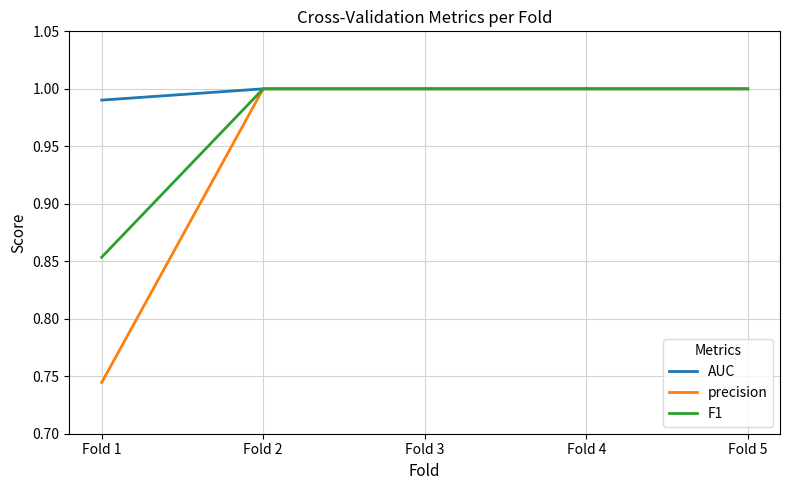

The AUC series shows 1.8 at Fold 1. True or false?

False